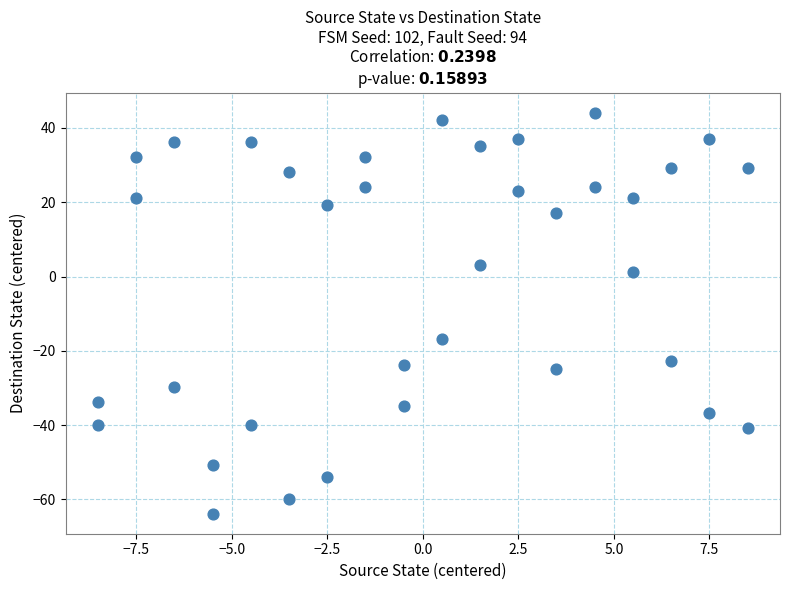

What Y value in the scatter plot is closest to -9?

-16.9